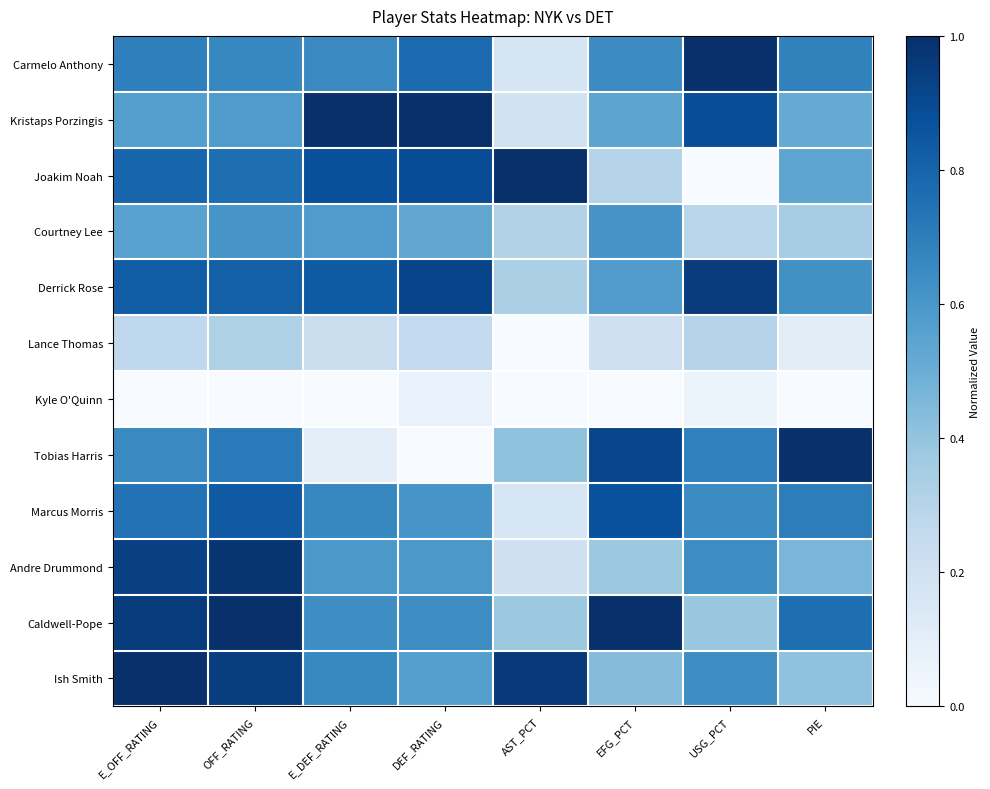

How many distinct data groups are displayed?

12